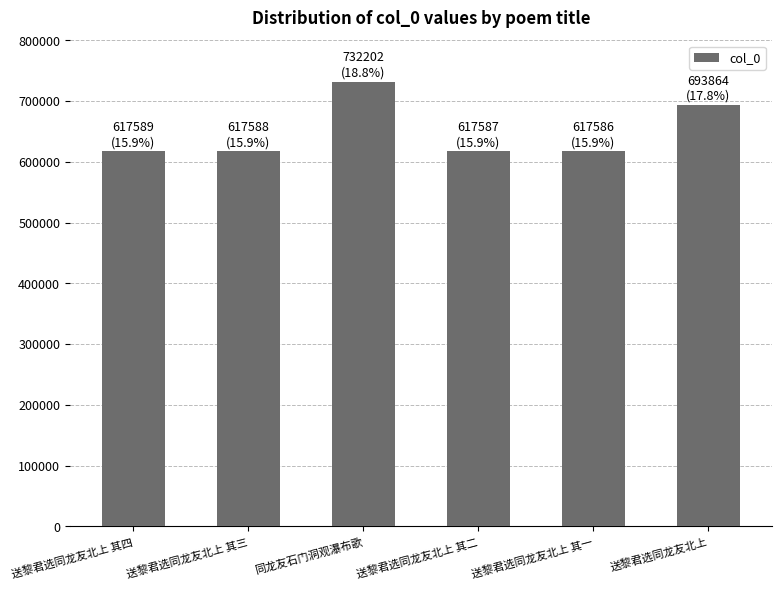

What is the average value?

649403